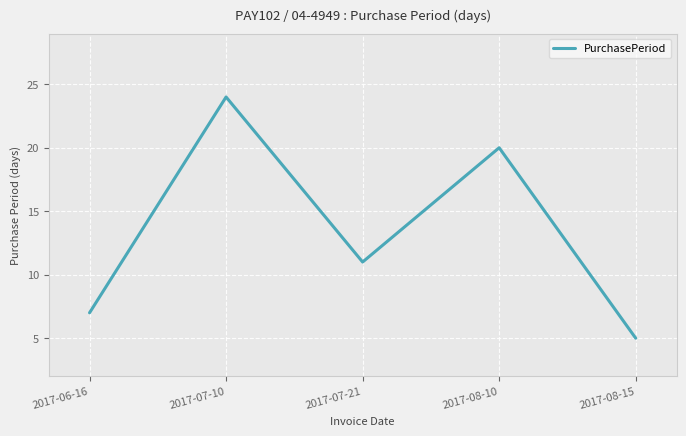

What value does the data have at 2017-08-10?

20